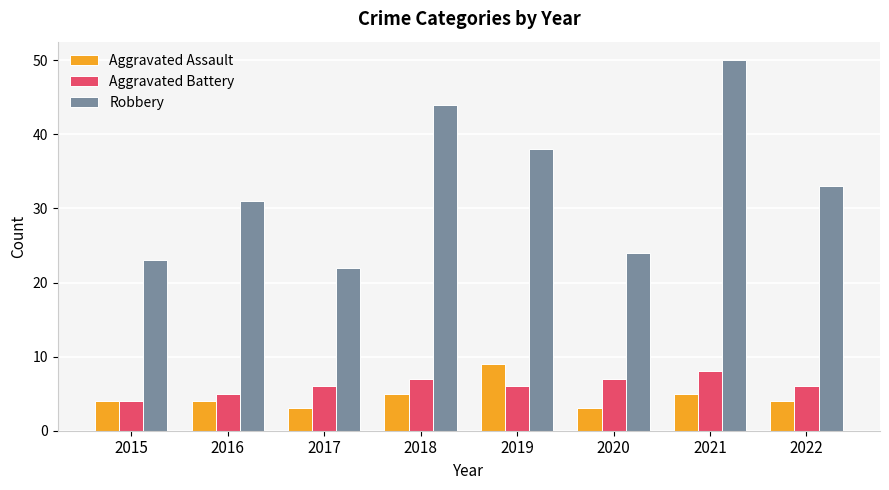

Reading right to left, transcribe all the data shown in this chart.

Aggravated Assault: 4	5	3	9	5	3	4	4
Aggravated Battery: 6	8	7	6	7	6	5	4
Robbery: 33	50	24	38	44	22	31	23